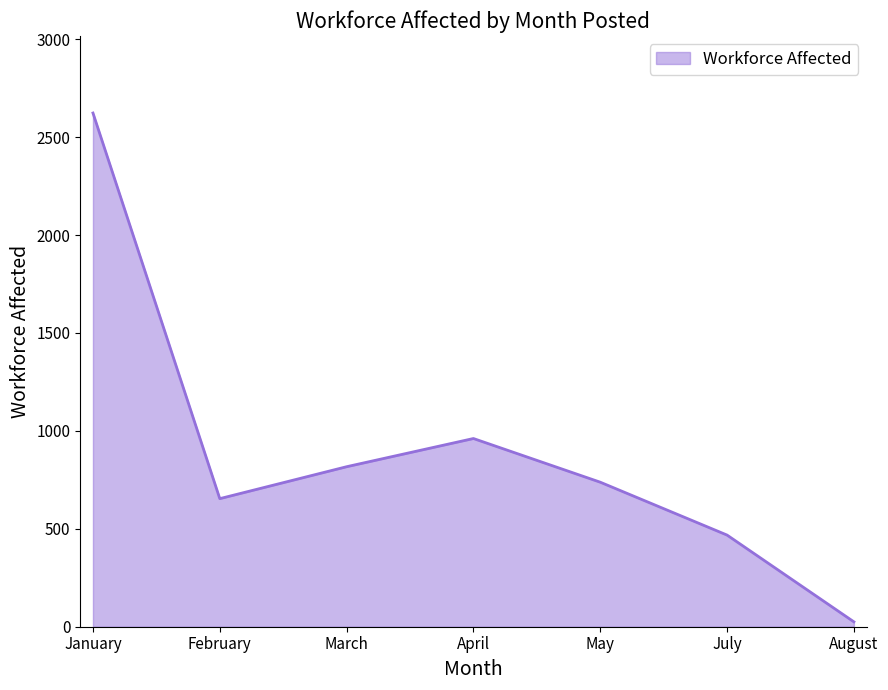

Rank the categories by value from lowest to highest.

August, July, February, May, March, April, January